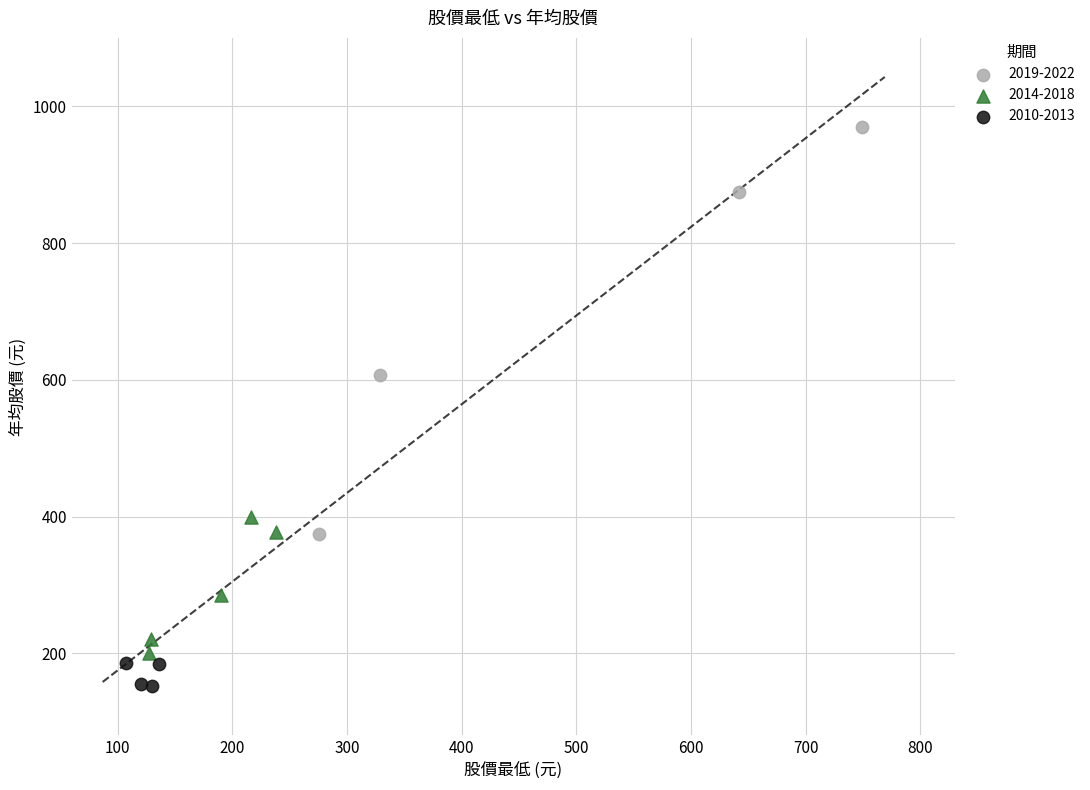

Which series has the widest spread of Y values?

2019-2022